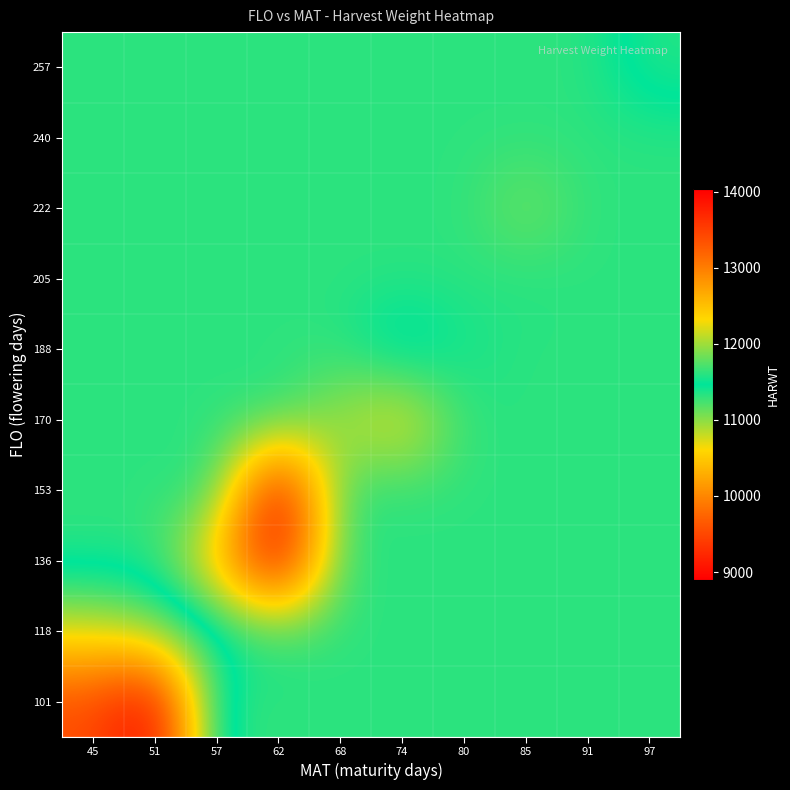

Reading left to right, list all the values displayed in this chart.

101: 45=9541.5	51=8898.0	57=11612.7	62=11612.7	68=11612.7	74=11612.7	80=11612.7	85=11612.7	91=11612.7	97=11612.7
118: 45=10742.0	51=11014.9	57=11388.0	62=11612.7	68=11612.7	74=11612.7	80=11612.7	85=11612.7	91=11612.7	97=11612.7
136: 45=11612.7	51=11612.7	57=12538.0	62=14023.0	68=11612.7	74=11612.7	80=11612.7	85=11612.7	91=11612.7	97=11612.7
153: 45=11612.7	51=11612.7	57=11612.7	62=14034.0	68=11612.7	74=11612.7	80=11612.7	85=11612.7	91=11612.7	97=11612.7
170: 45=11612.7	51=11612.7	57=11612.7	62=11612.7	68=12025.8	74=12350.7	80=11612.7	85=11612.7	91=11612.7	97=11612.7
188: 45=11612.7	51=11612.7	57=11612.7	62=11612.7	68=11612.7	74=11294.5	80=11532.0	85=11612.7	91=11612.7	97=11612.7
205: 45=11612.7	51=11612.7	57=11612.7	62=11612.7	68=11612.7	74=11612.7	80=11612.7	85=11581.0	91=11612.7	97=11612.7
222: 45=11612.7	51=11612.7	57=11612.7	62=11612.7	68=11612.7	74=11612.7	80=11612.7	85=11879.0	91=11612.7	97=11612.7
240: 45=11612.7	51=11612.7	57=11612.7	62=11612.7	68=11612.7	74=11612.7	80=11612.7	85=11612.7	91=11612.7	97=11612.7
257: 45=11612.7	51=11612.7	57=11612.7	62=11612.7	68=11612.7	74=11612.7	80=11612.7	85=11612.7	91=11612.7	97=11348.0